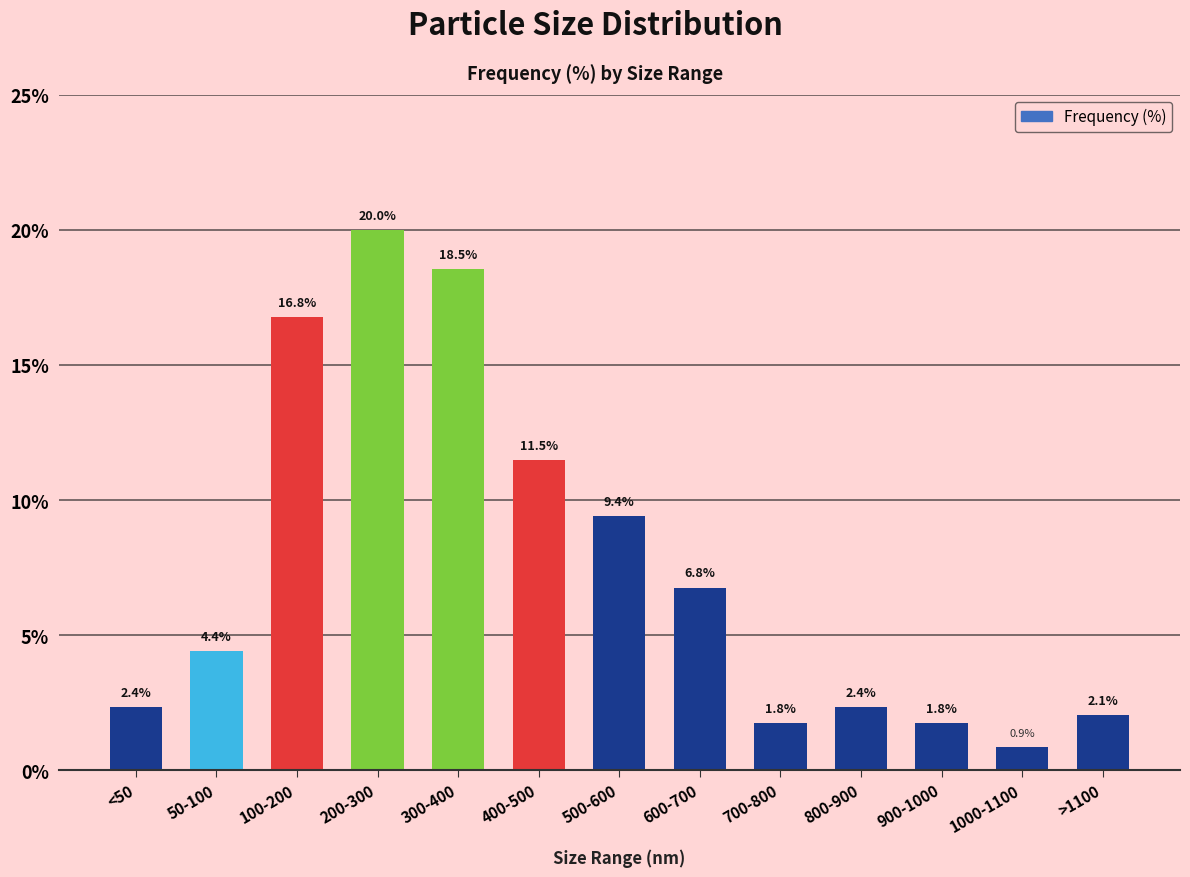

What is the difference between the second highest and minimum values?

17.6